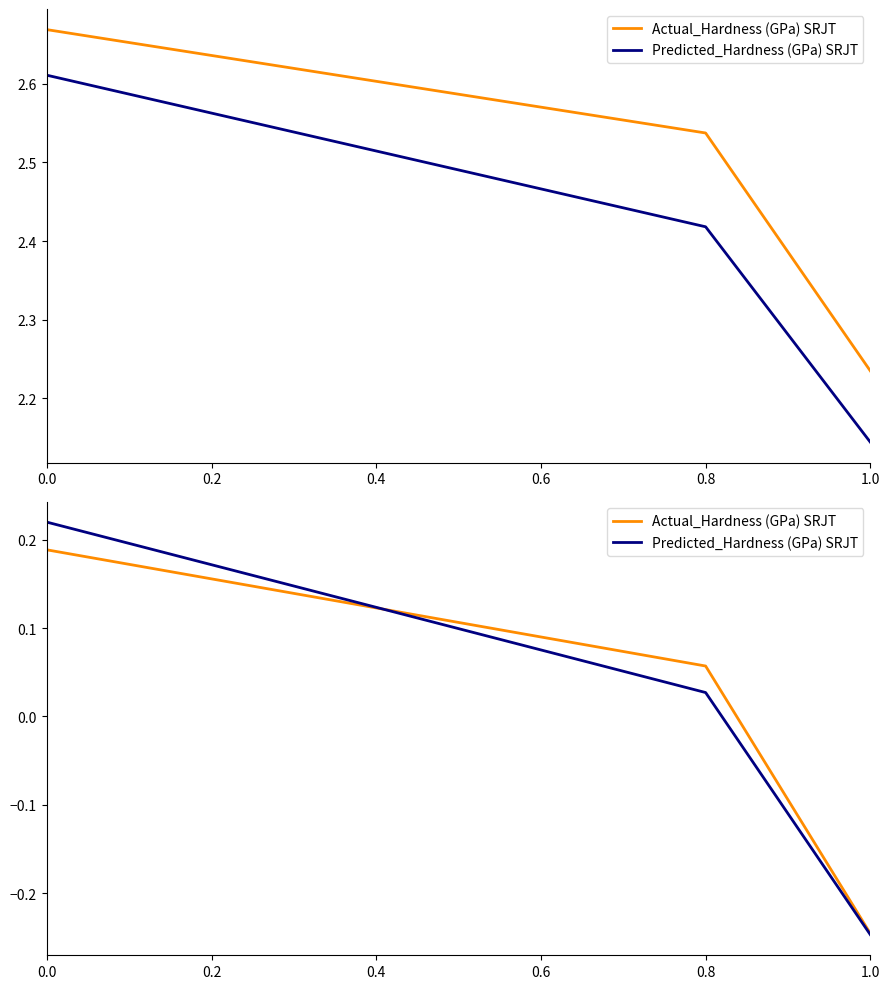

How many values in Actual_Hardness (GPa) SRJT are above zero?

2